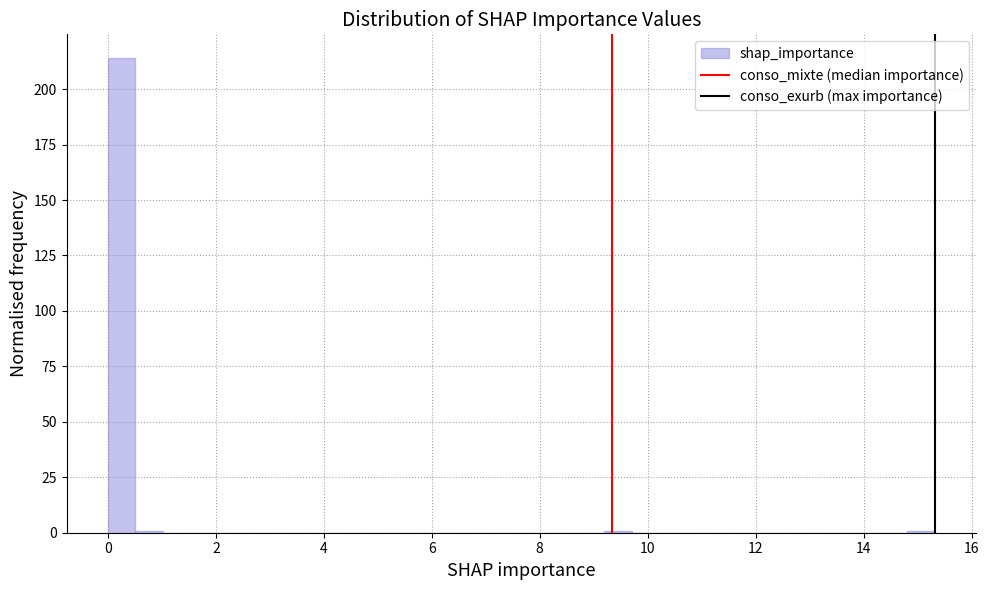

Around what value on the x-axis is the tallest bar? Give the approximate position of its centre, as read against the axis.

0.2